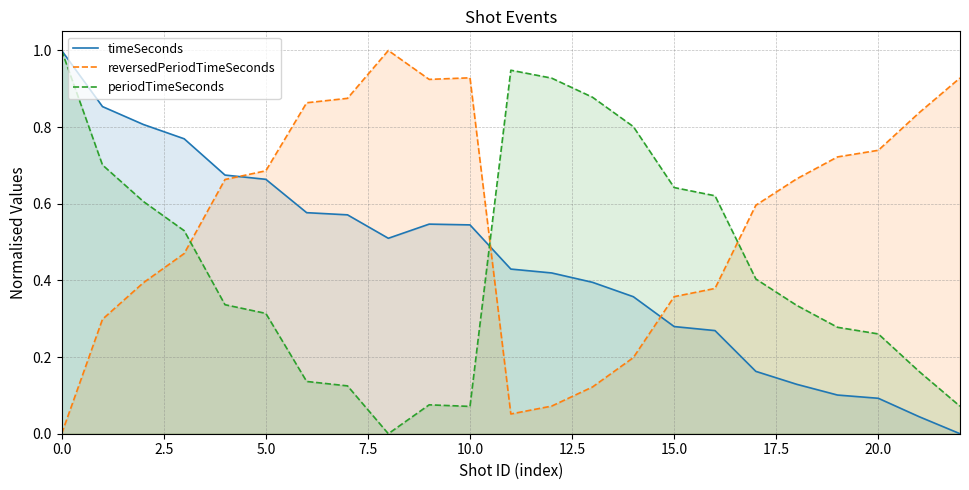

Which series has the largest range (max minus min)?

timeSeconds